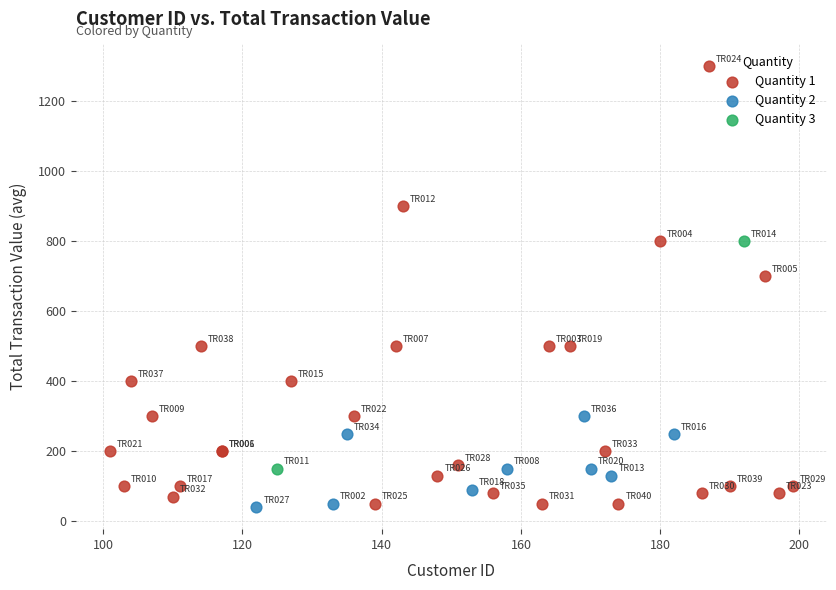

Which series contains the highest Y value?

Quantity 1